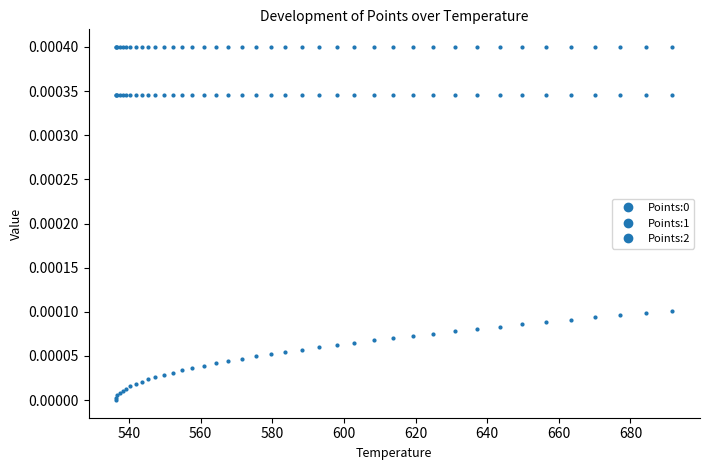

Count the number of data series in this chart.

3